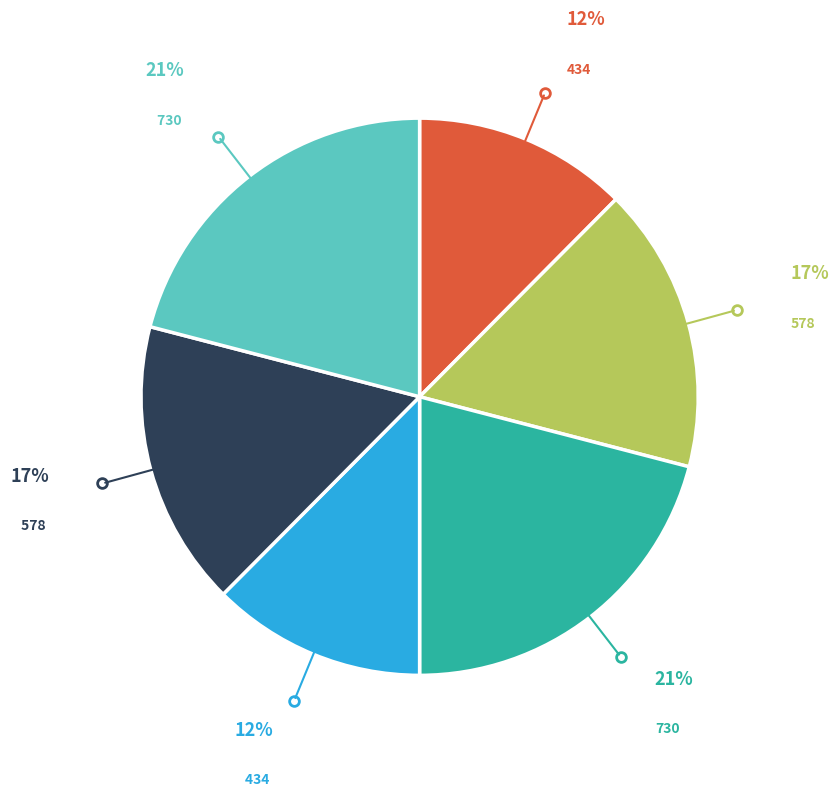

To the nearest percent, what is the average slice percentage?

17%